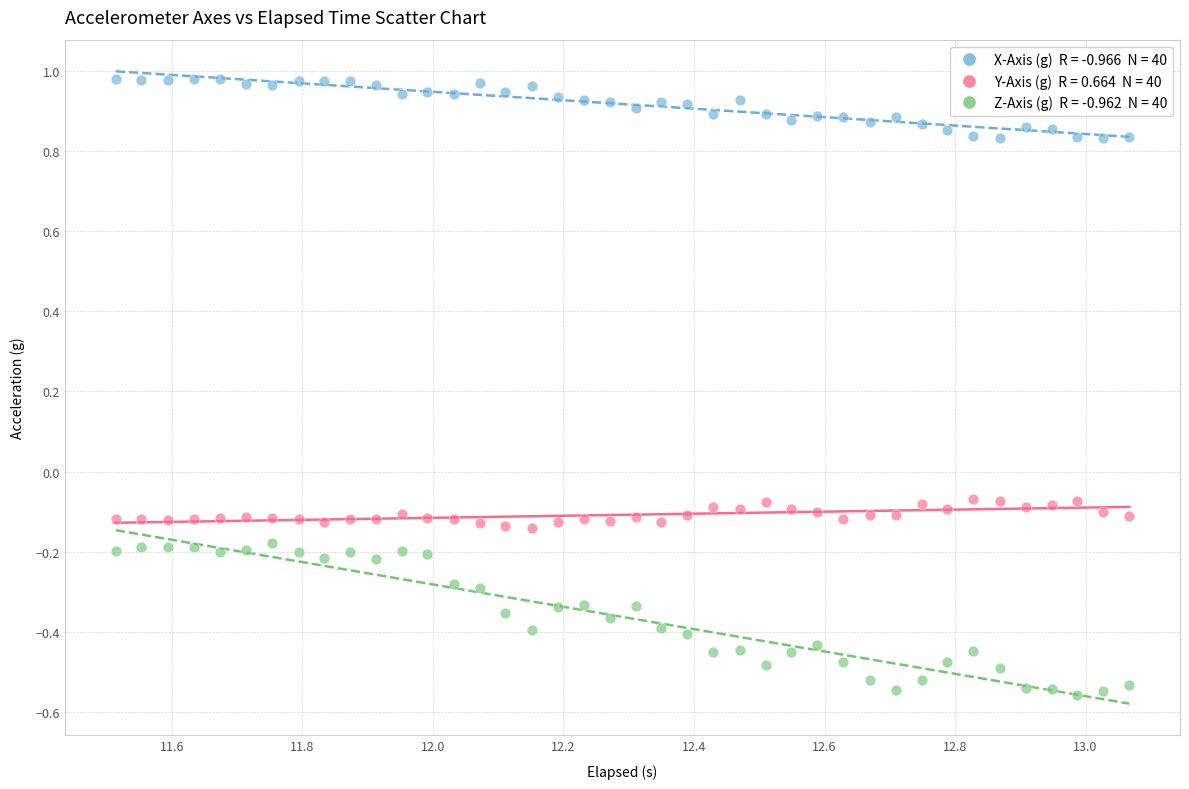

Across all data points, what is the range of X values (max minus min)?

1.6